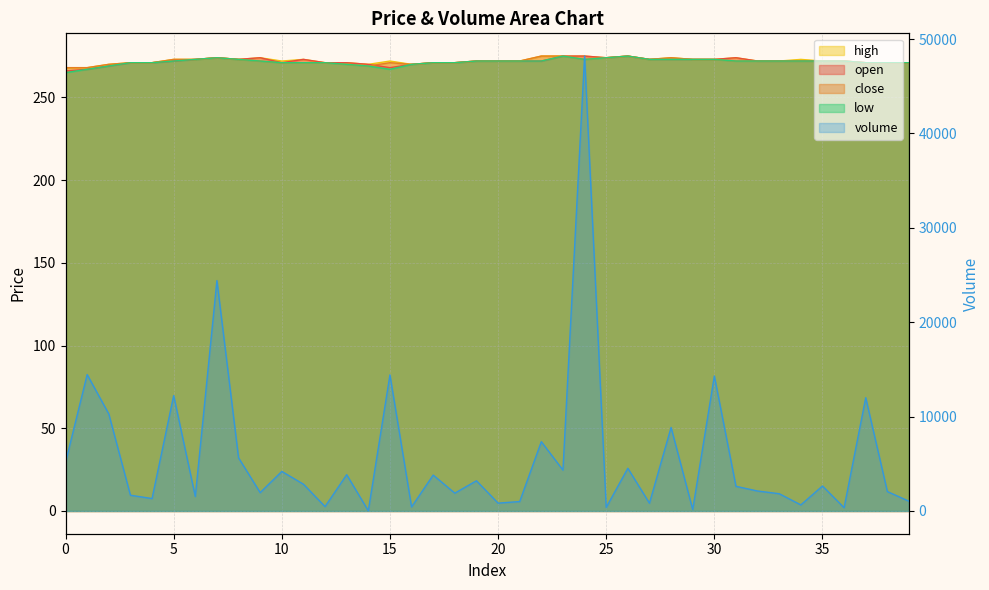

What is the minimum value shown in the chart?

22.0